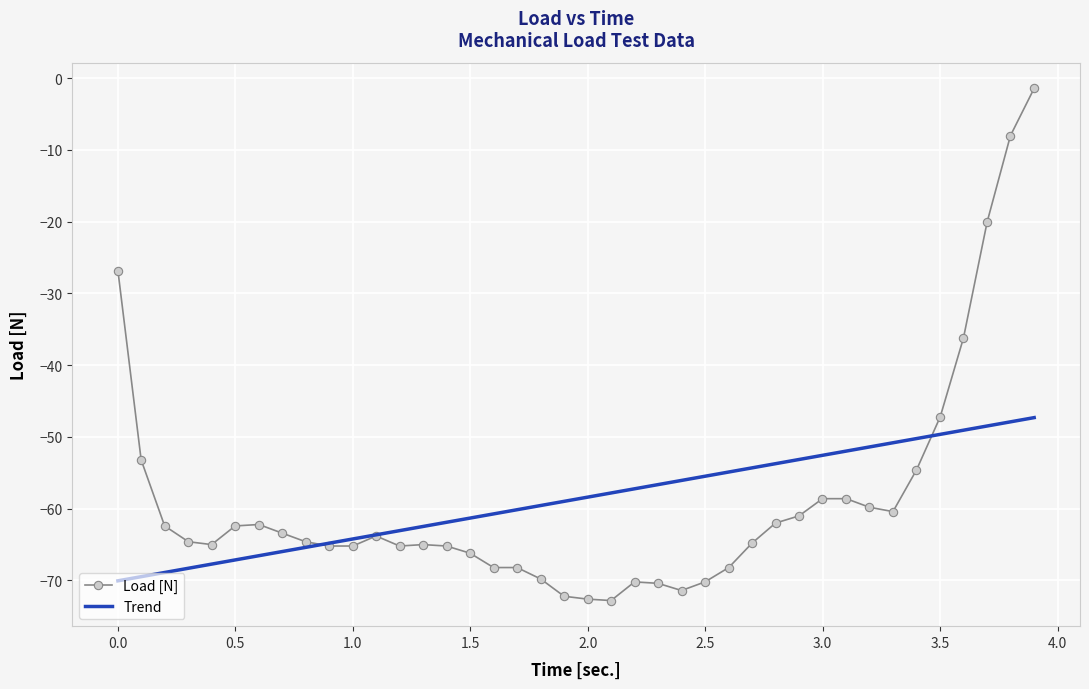

Which series has the widest spread of values?

Load [N]